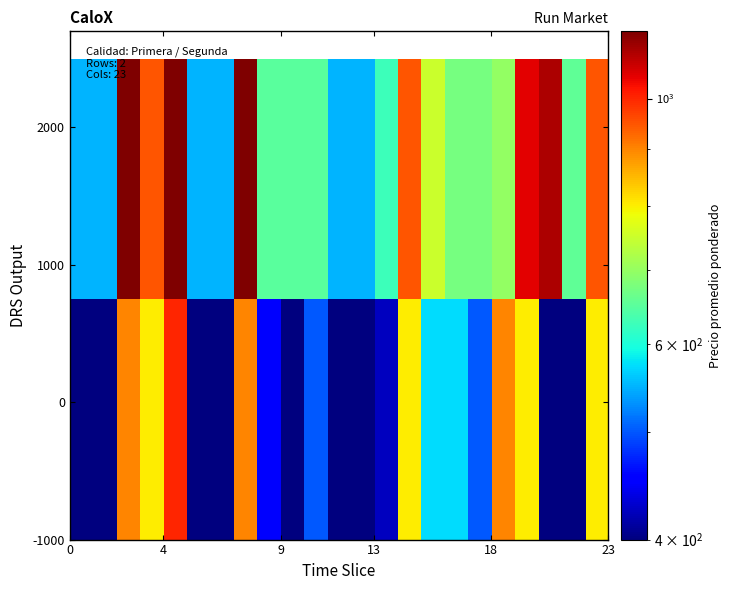

What is the greatest value displayed?

1150